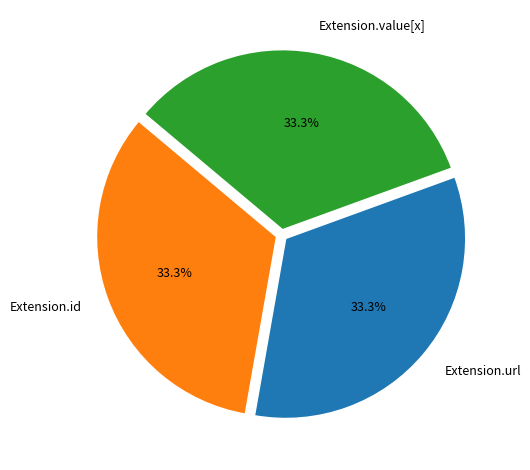

To the nearest percent, what is the difference between the largest and smallest slice percentages?

0%